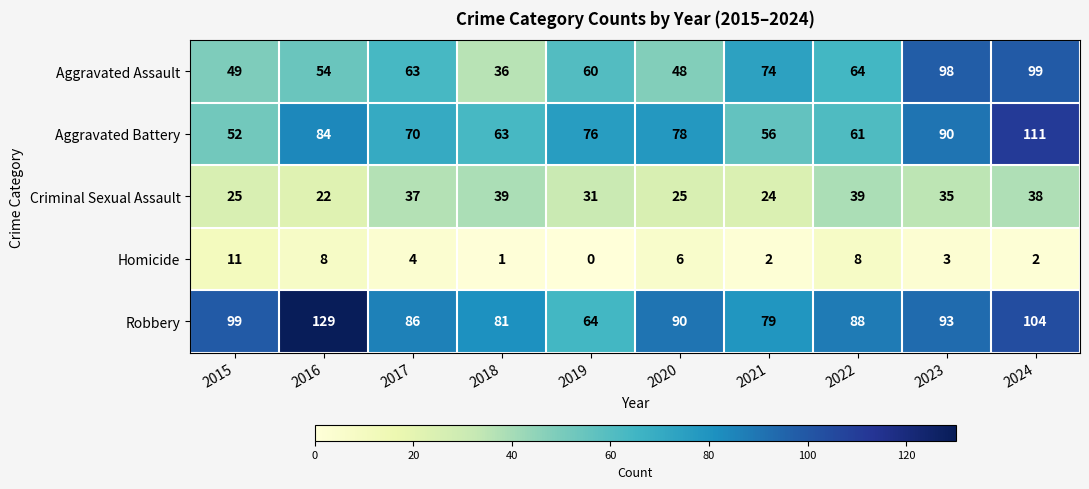

How many distinct data groups are displayed?

5